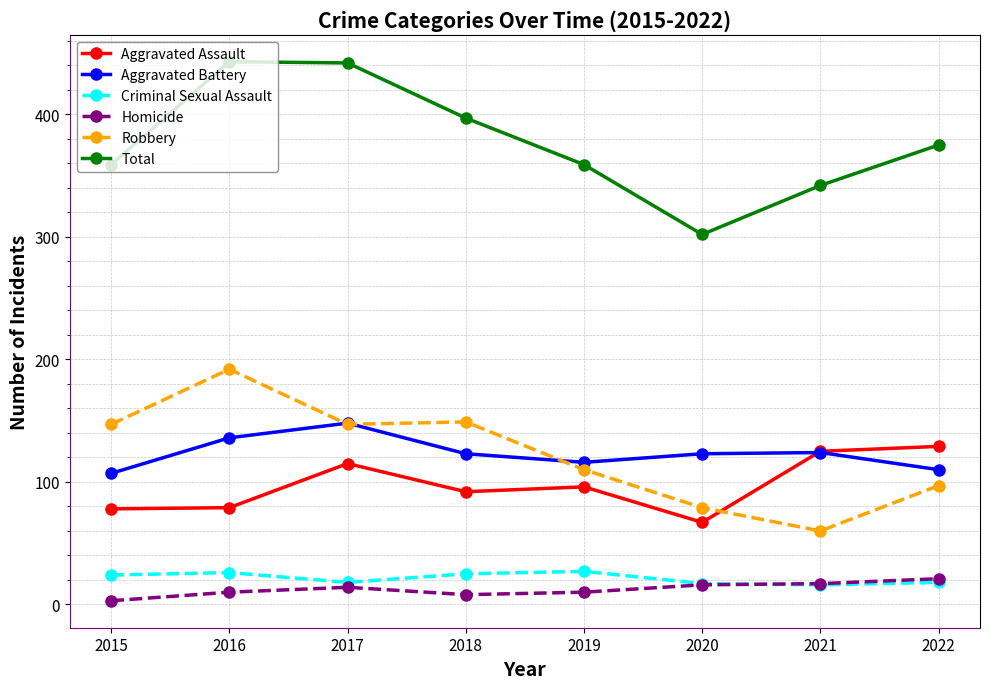

True or false: Total has more than 2 interior local peaks.

False